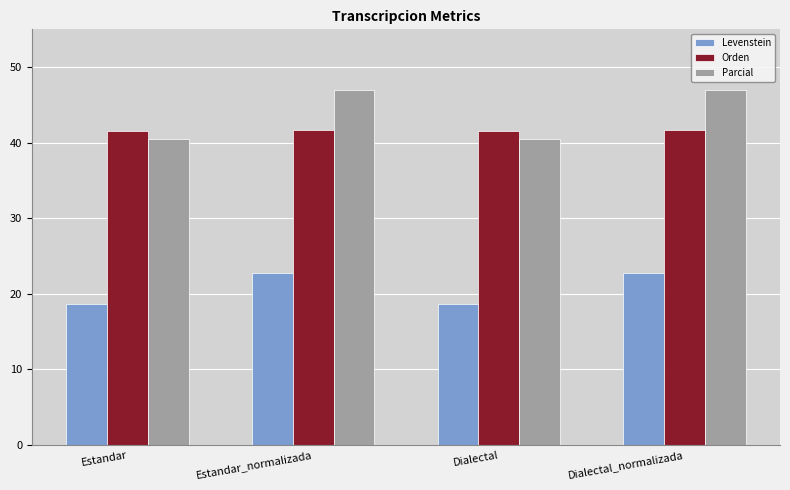

Read the Levenstein value at Dialectal.

18.7